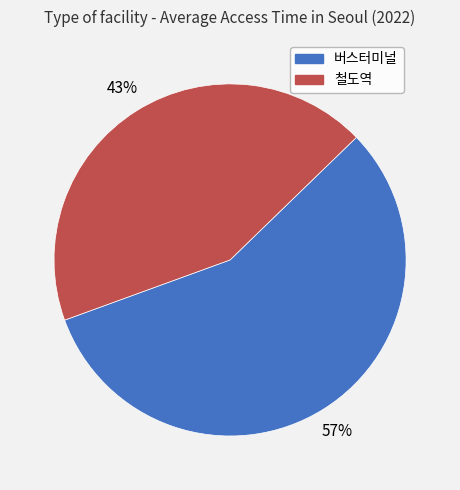

Which category has the smallest portion of the pie?

철도역